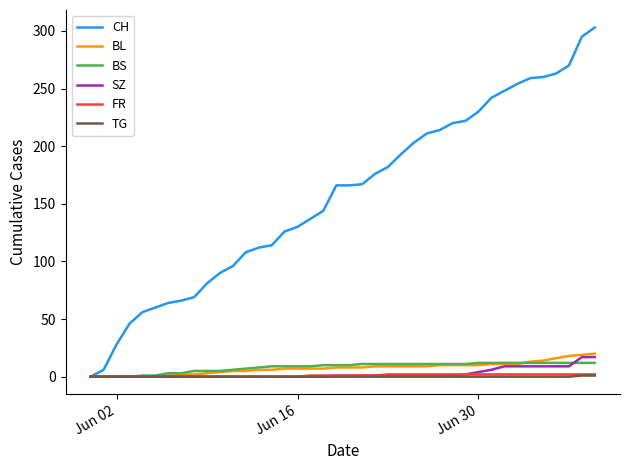

What is the average value of the SZ series?

3